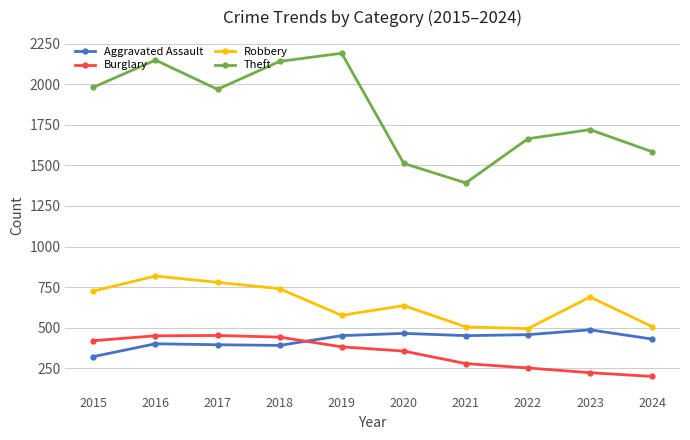

What is the smallest value displayed?

201